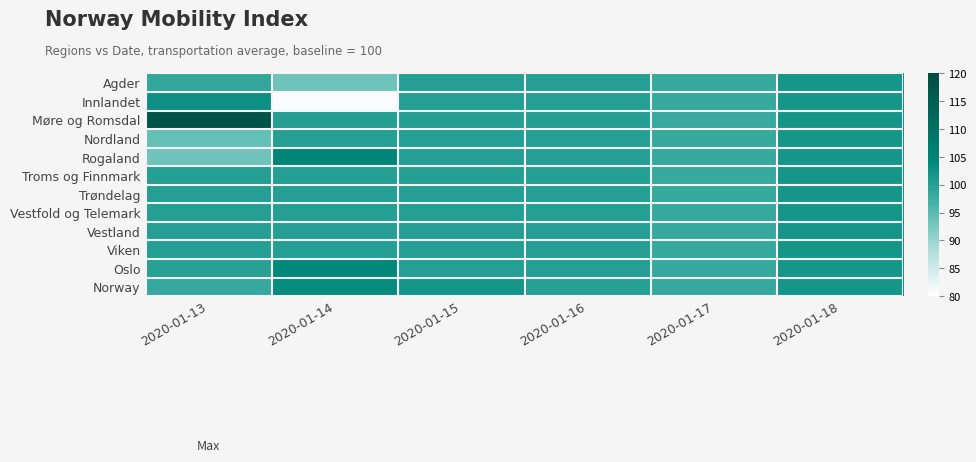

Which has a higher value, 2020-01-16 or 2020-01-13?

2020-01-16